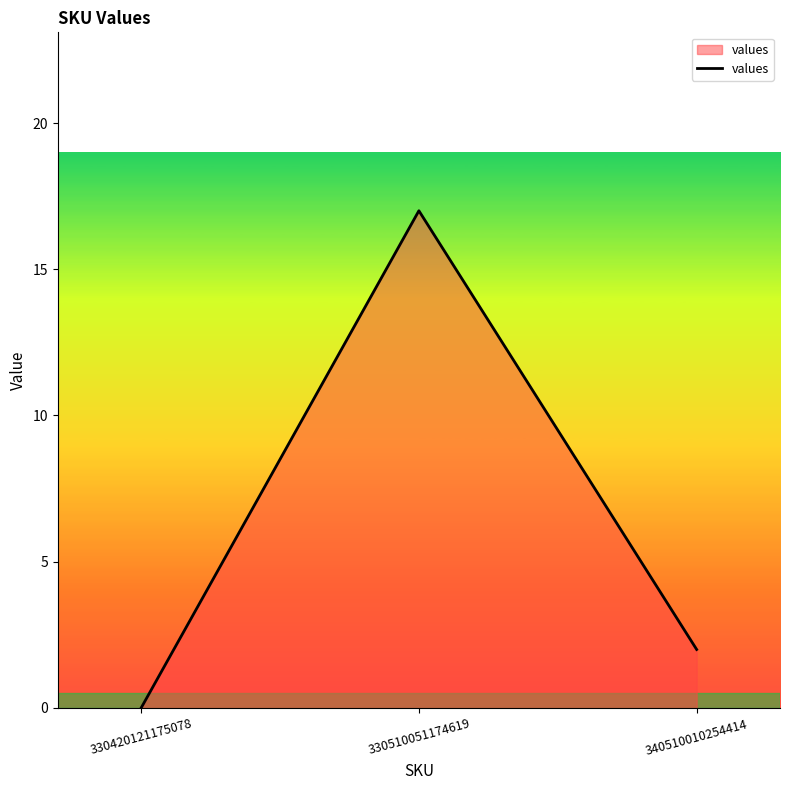

The value at 330420121175078 is 0. True or false?

True